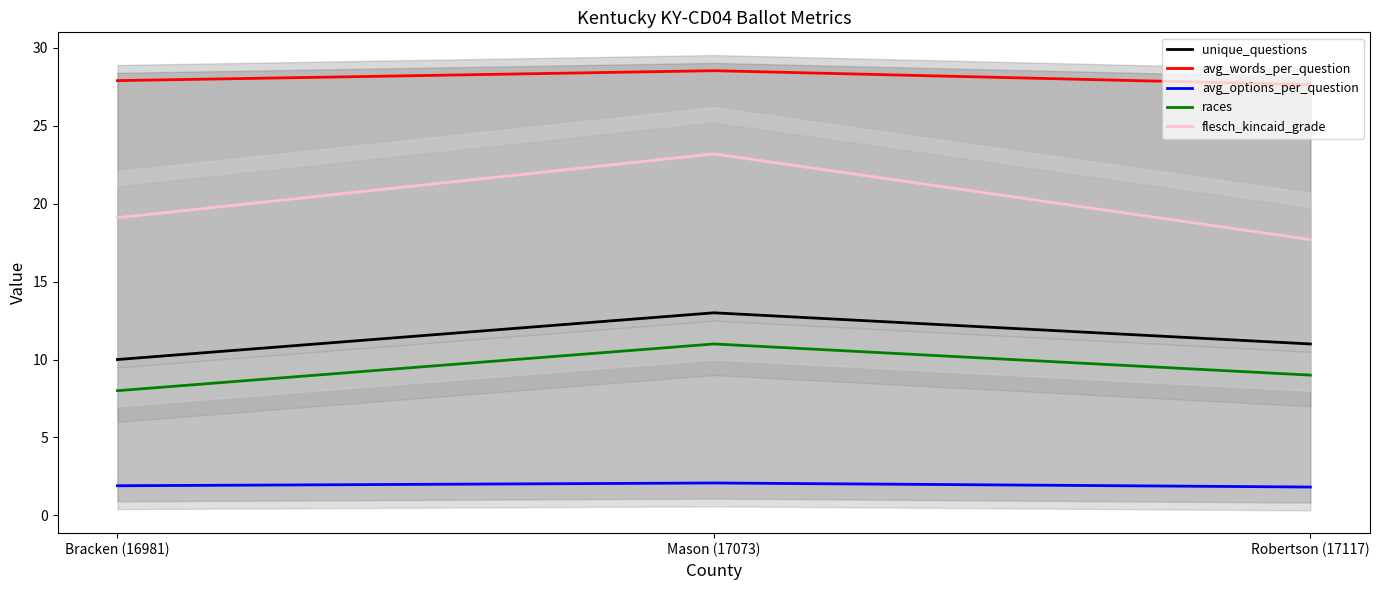

What is the difference between the avg_words_per_question values at Bracken (16981) and Robertson (17117)?

0.3